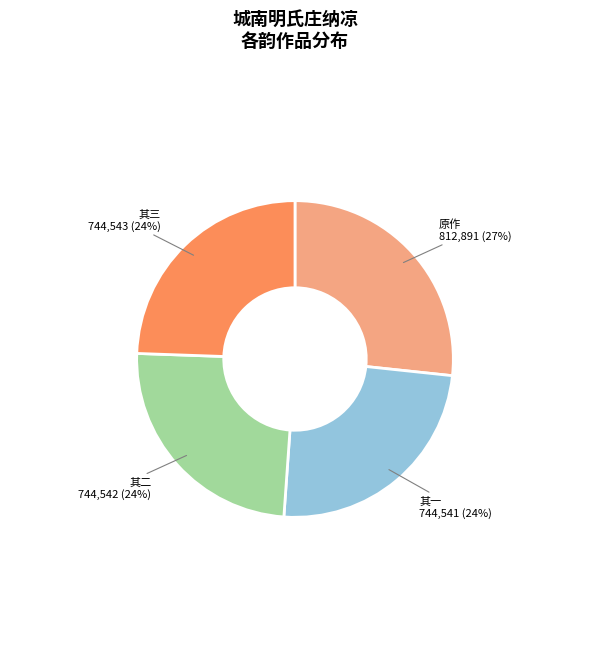

What percentage is the 原作 slice, to the nearest percent?

27%